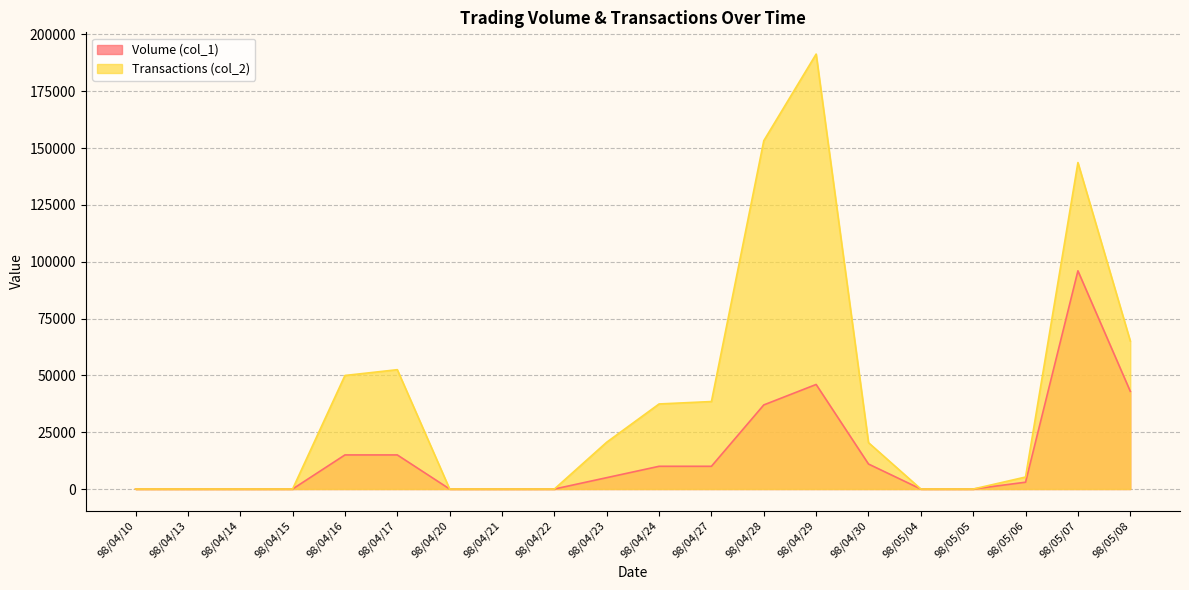

Which has a higher value, 98/04/29 or 98/04/15?

98/04/29